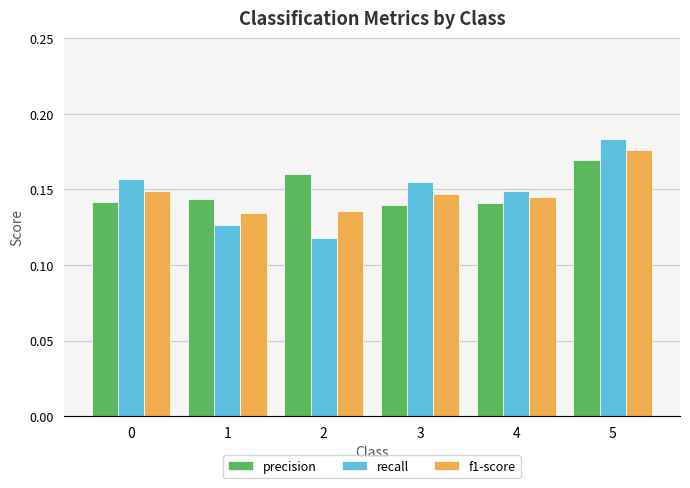

Which series changed the most between 1 and 5?

recall